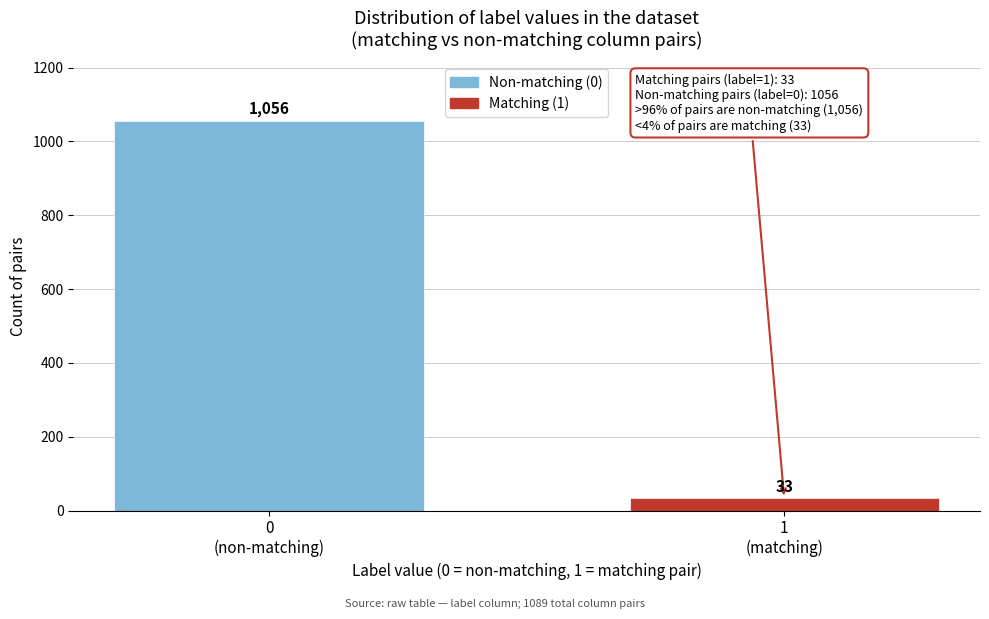

Reading left to right, what are all the values shown in this chart?

1056	33